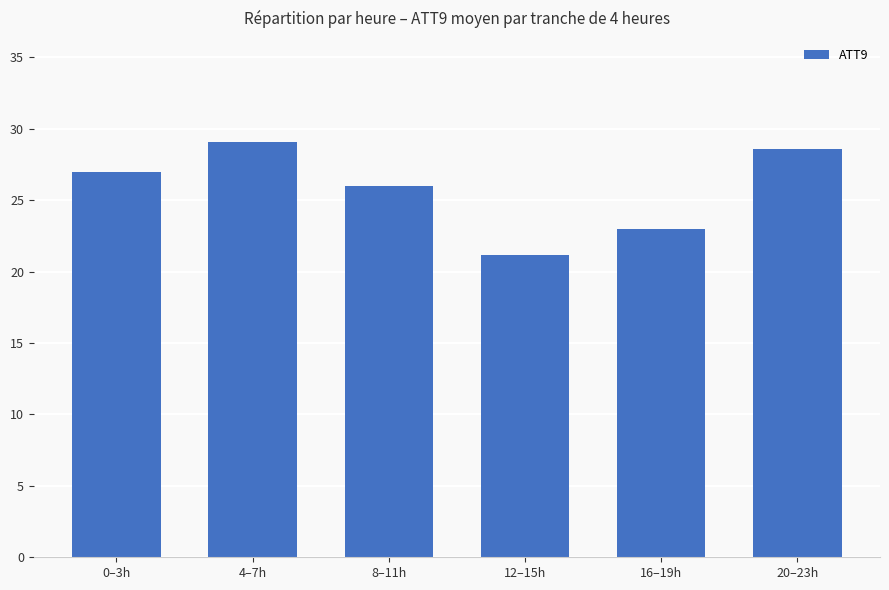

How many series are shown in this chart?

1